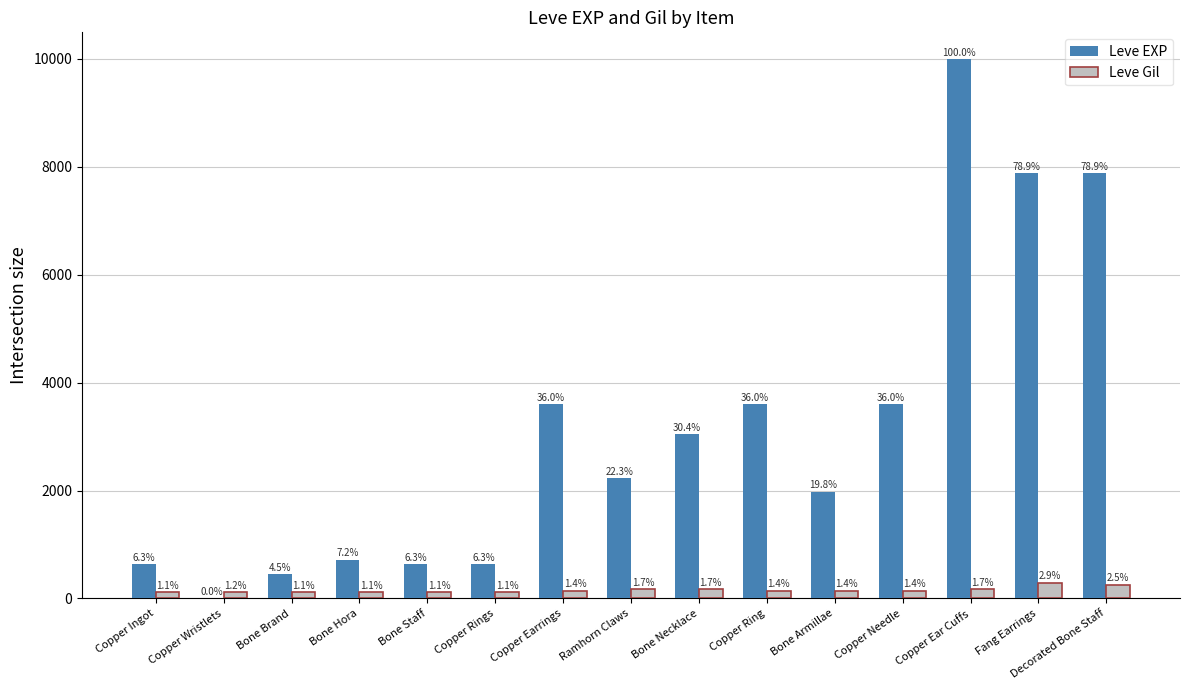

What is the sum of the Leve EXP values at Copper Wristlets and Copper Earrings?

3601